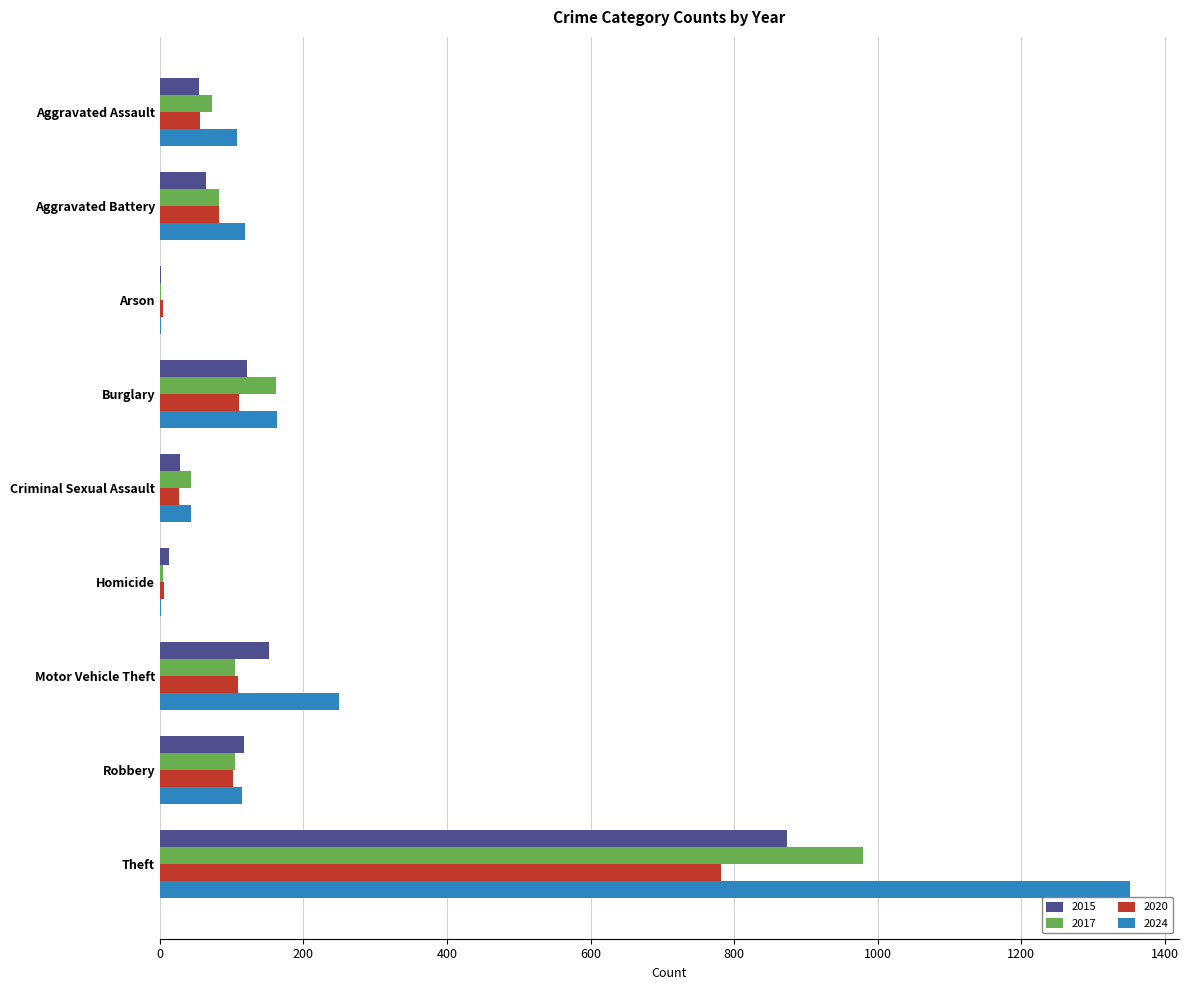

The value of 2015 at Burglary is 121. True or false?

True